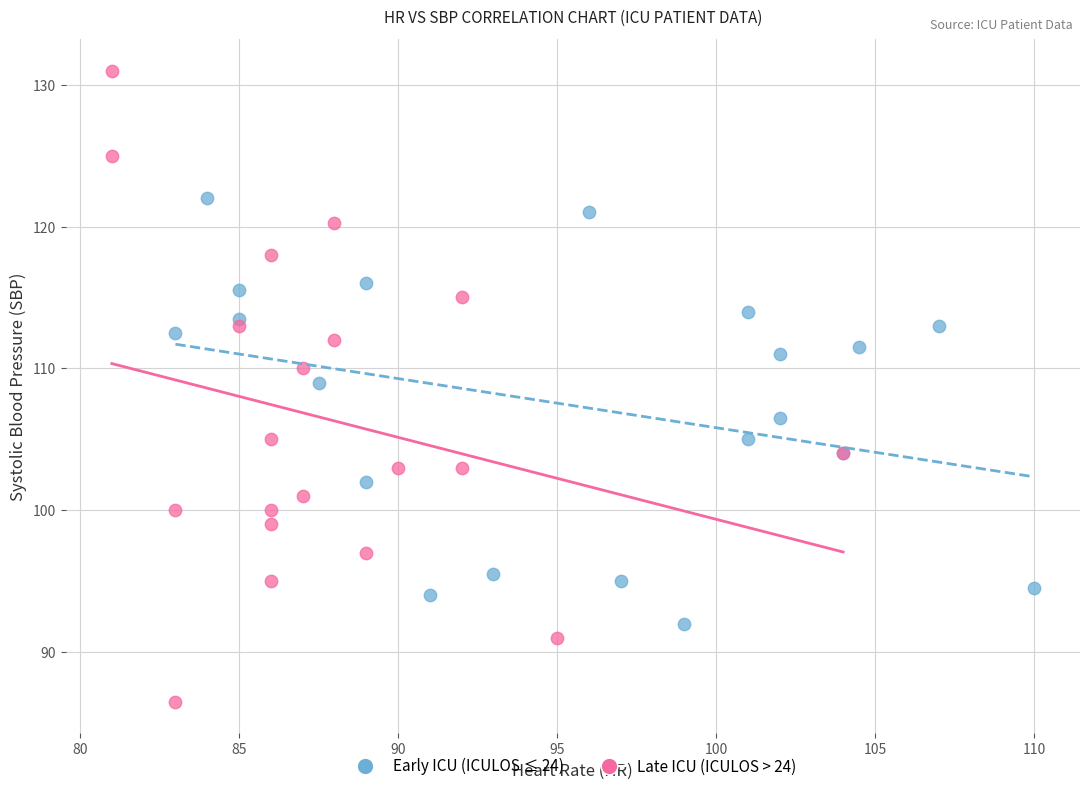

Which series reaches the minimum Y coordinate?

Late ICU (ICULOS > 24)